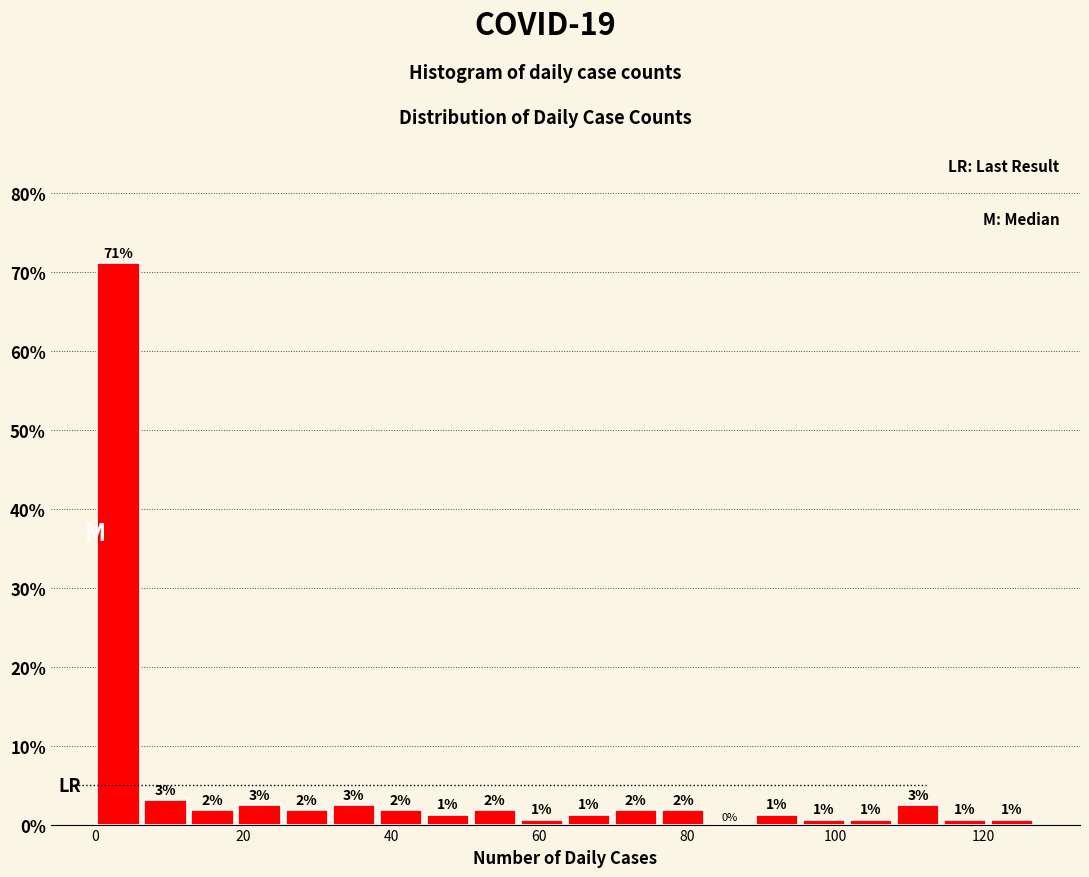

Read against the x-axis, roughly where is the centre of the tallest bar?

4